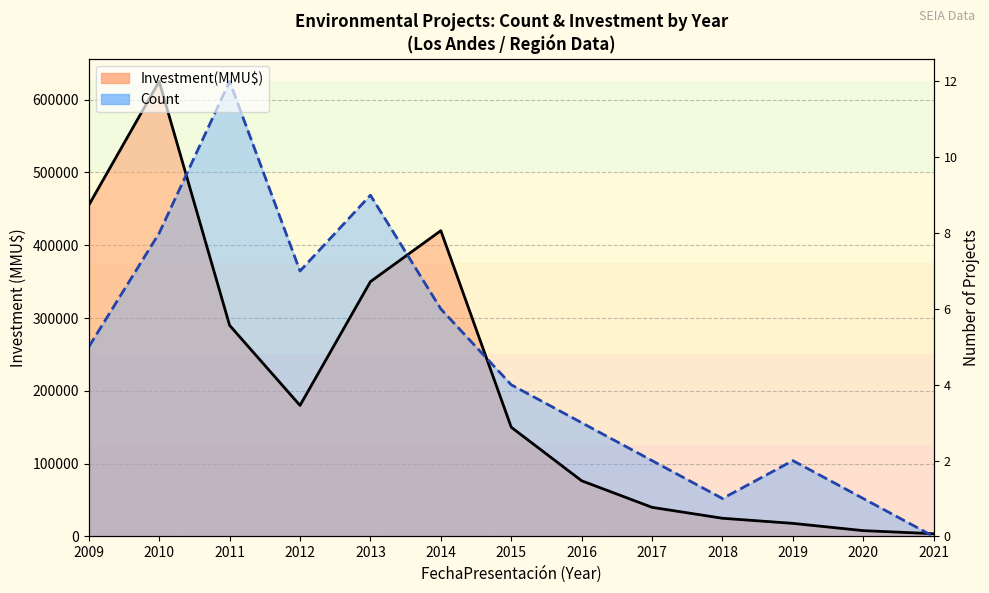

How many categories are shown in the chart?

13